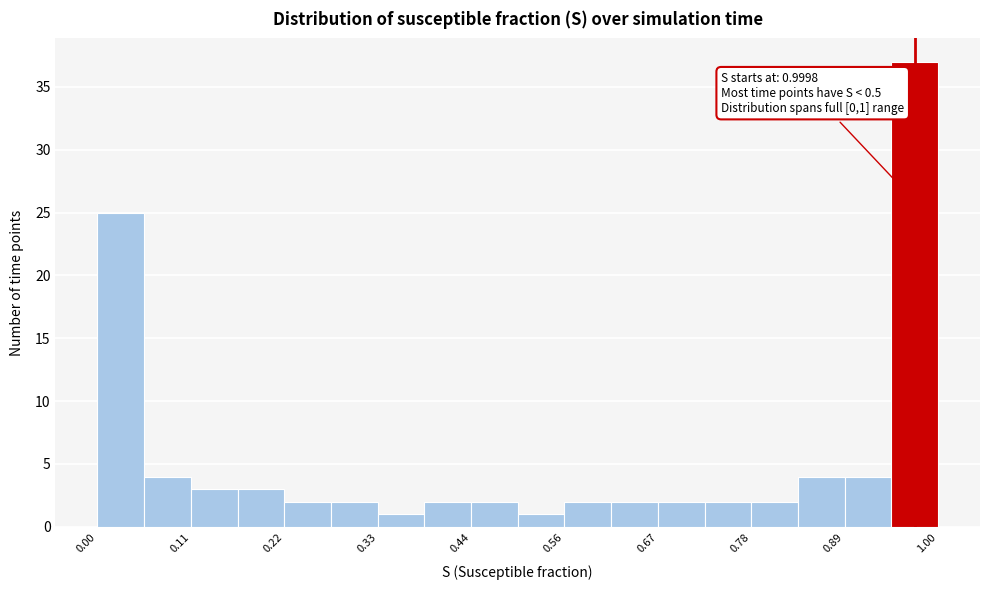

Around what value on the x-axis is the tallest bar? Give the approximate position of its centre, as read against the axis.

0.98